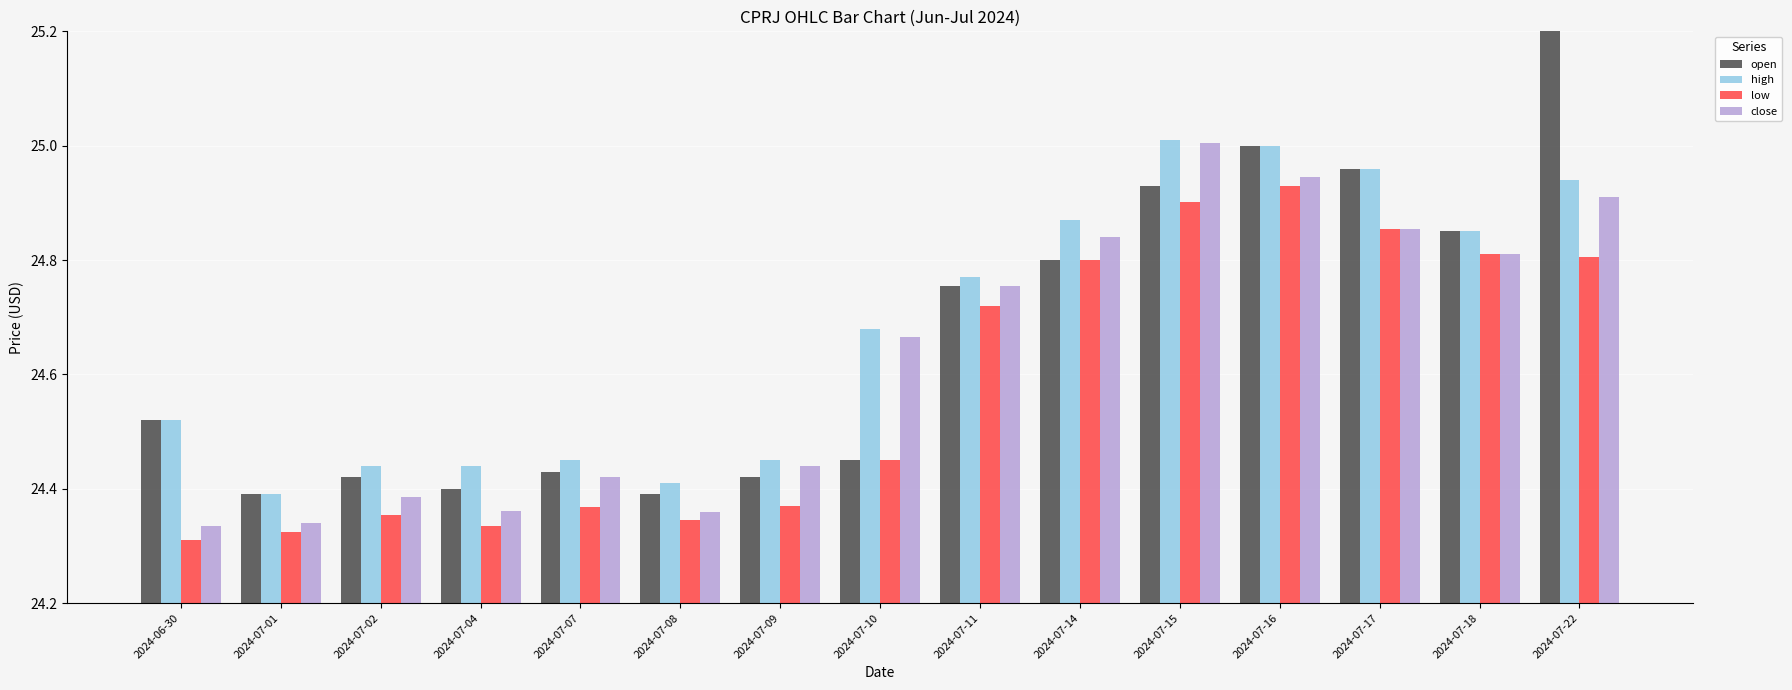

What is the maximum value shown in the chart?

25.5